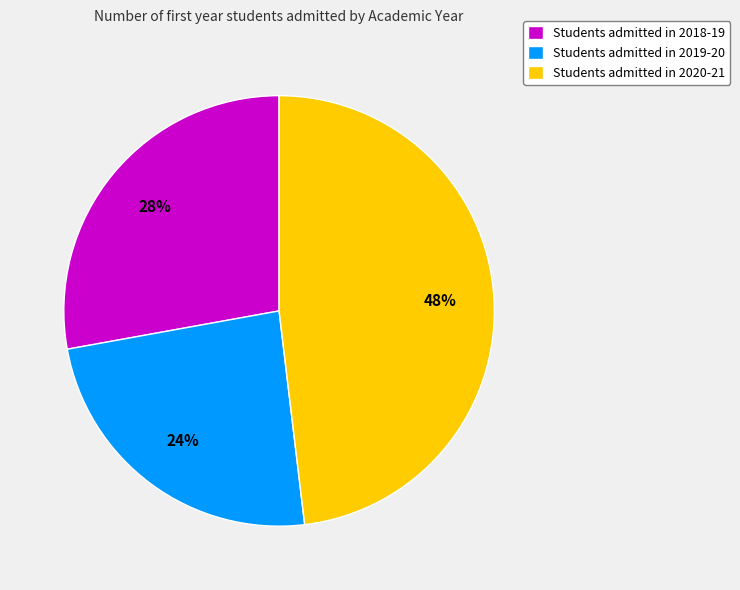

Rank the categories by value from lowest to highest.

Students admitted in 2019-20, Students admitted in 2018-19, Students admitted in 2020-21